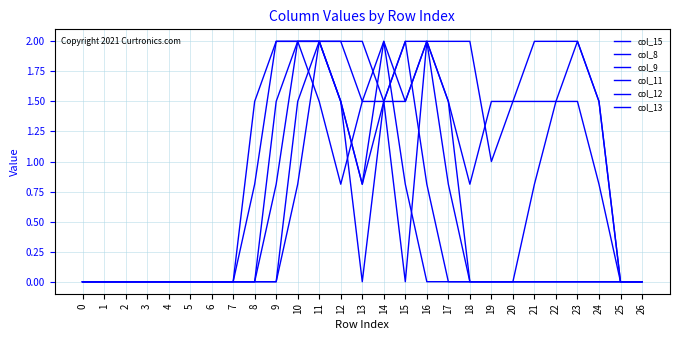

The value of col_11 at 6 is 0.9. True or false?

False